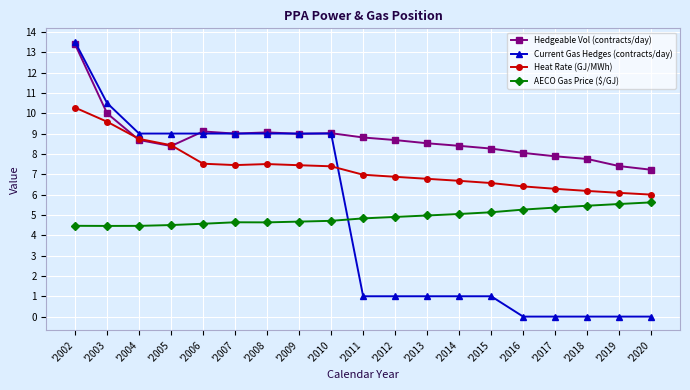

What is the average value of the Hedgeable Vol (contracts/day) series?

8.8